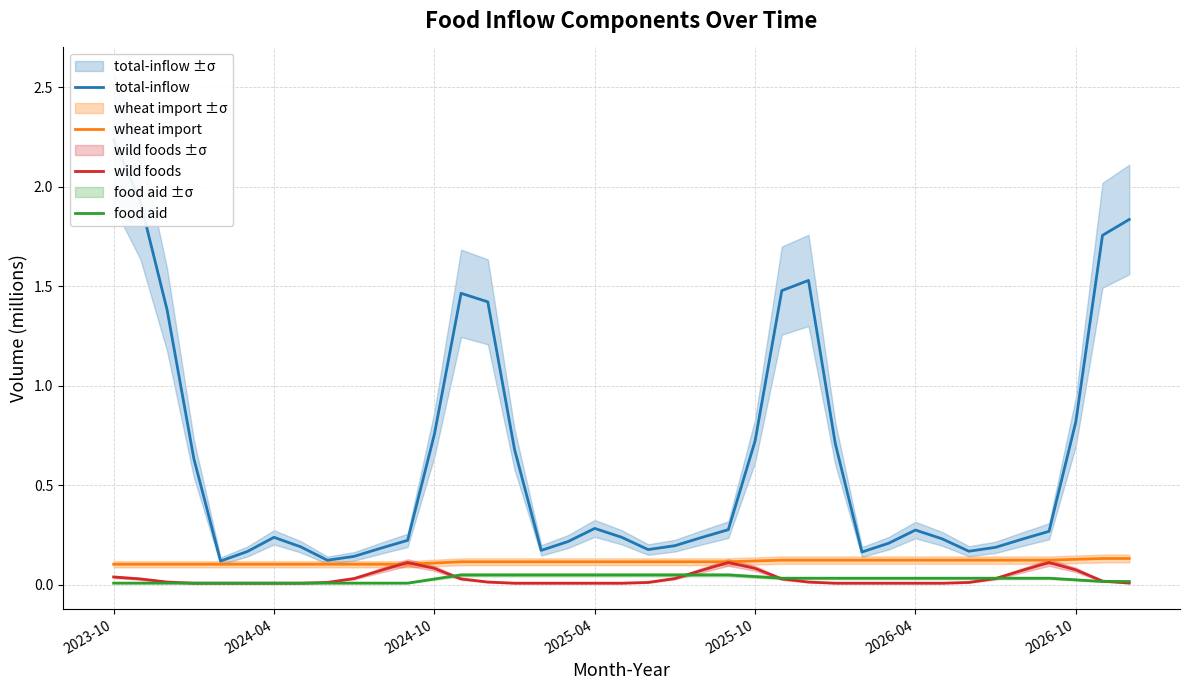

Which series has the largest total across all categories?

total-inflow